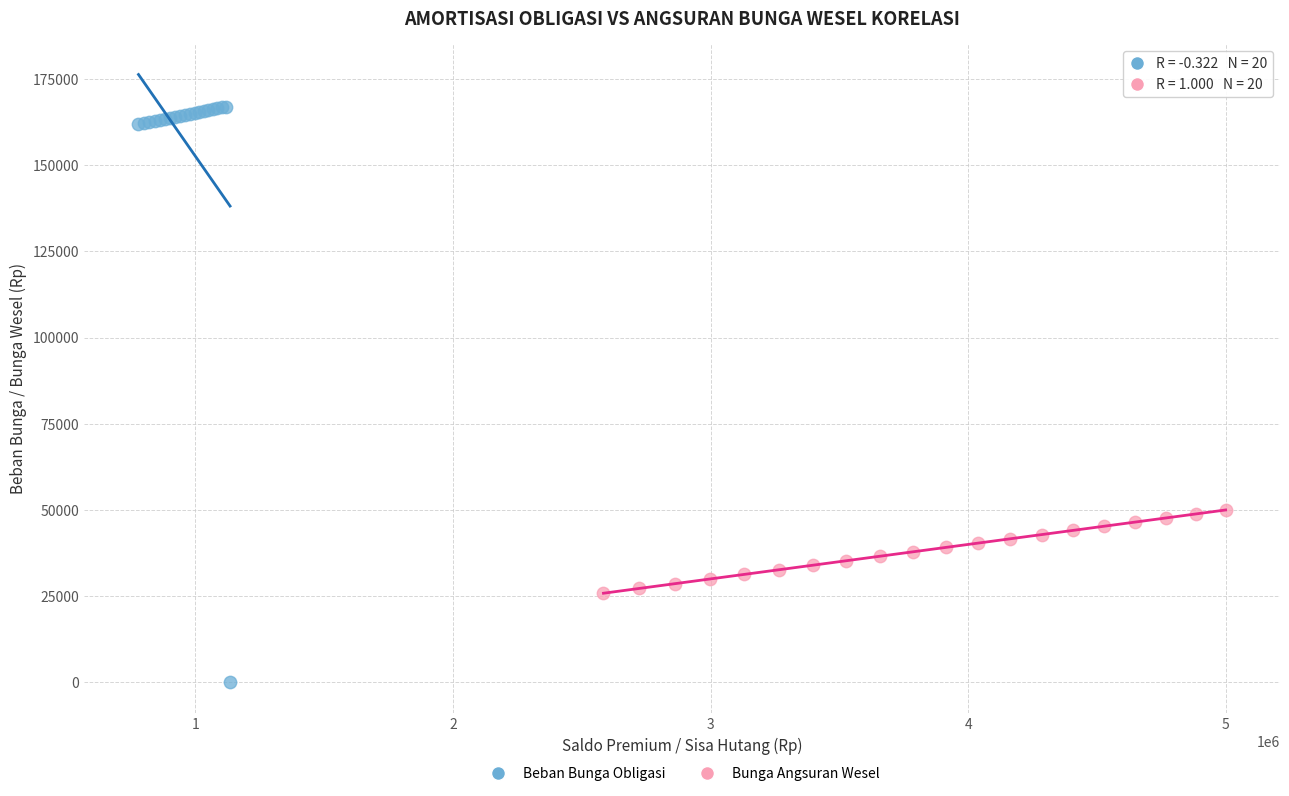

Which series reaches the maximum Y coordinate?

Beban Bunga Obligasi